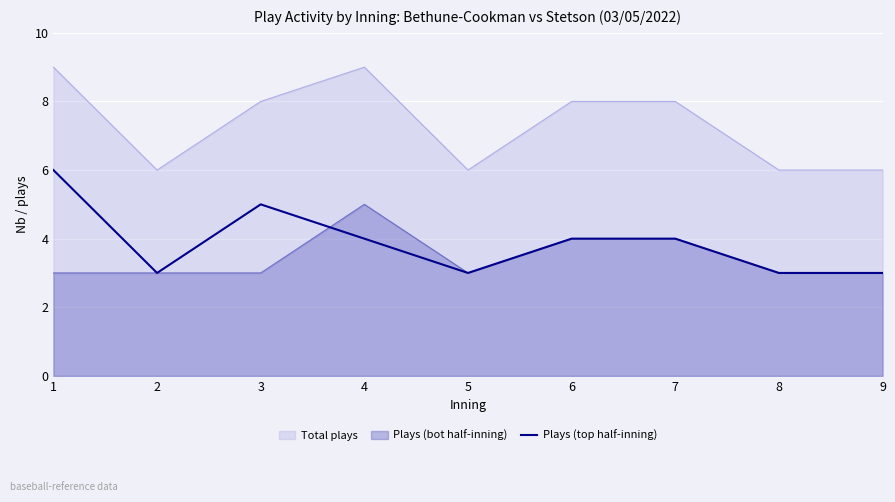

True or false: the data shows 7 at 4.

False